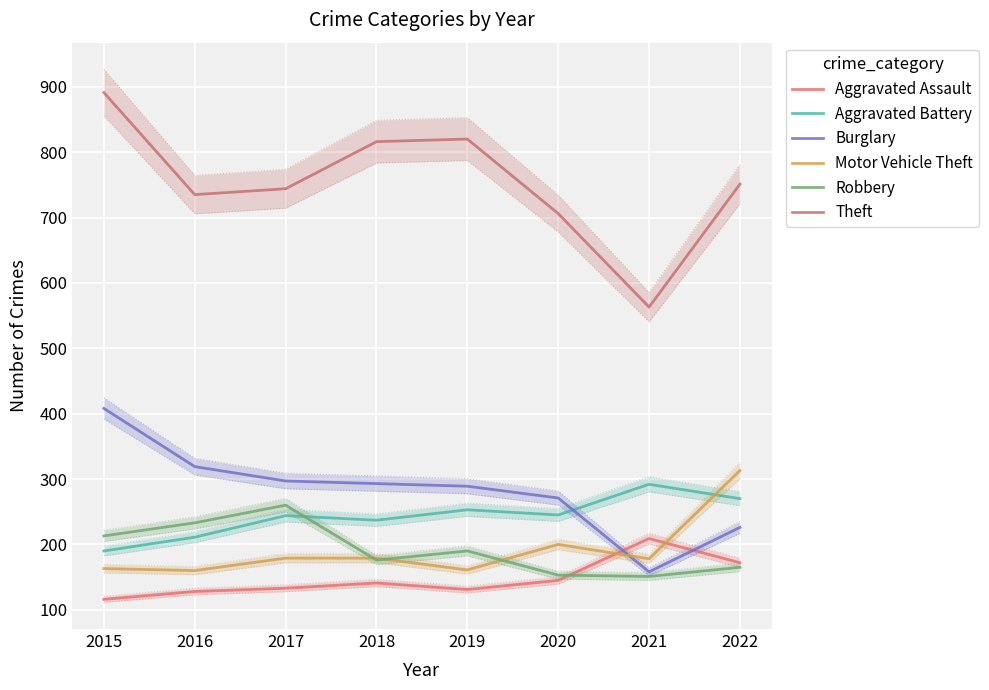

True or false: Robbery has a value of 66 at 2021.

False